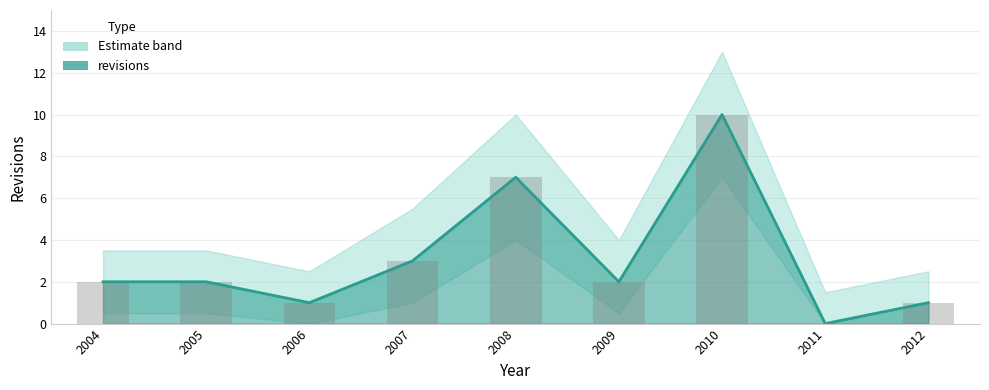

Where is the data nearest to the value 5?

2007